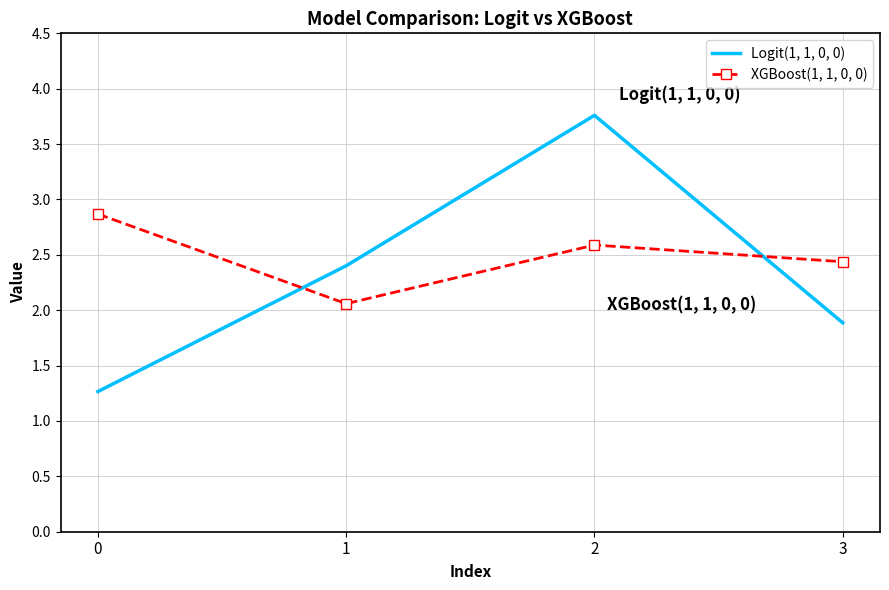

The value of Logit(1, 1, 0, 0) at 2 is 3.8. True or false?

True